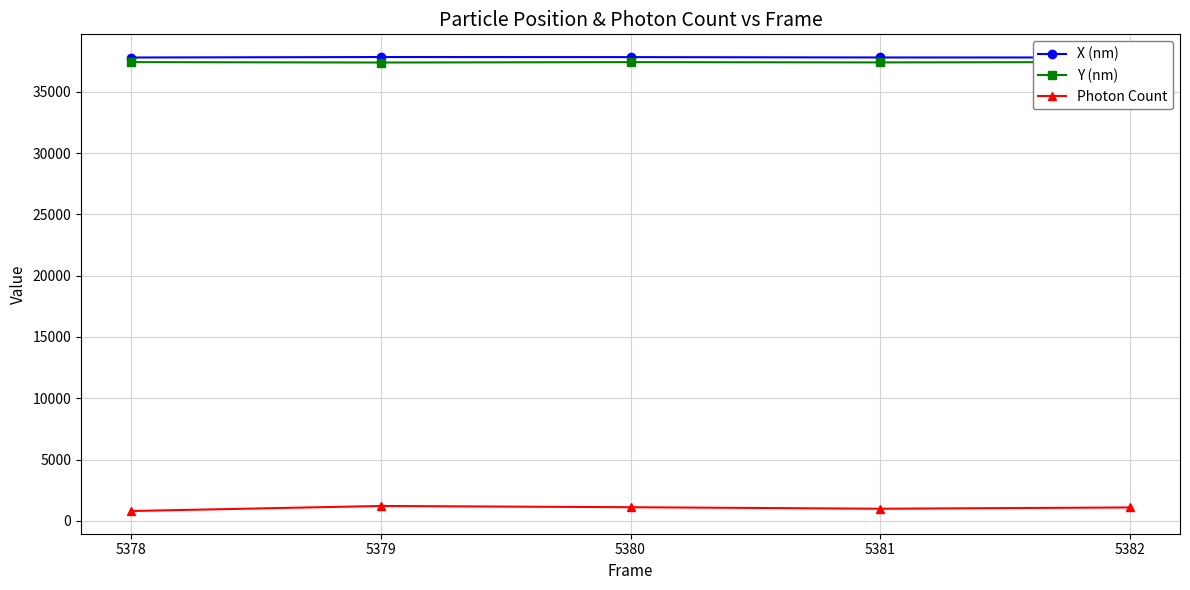

What is the value of the Photon Count point at the 4th from the left?

995.0